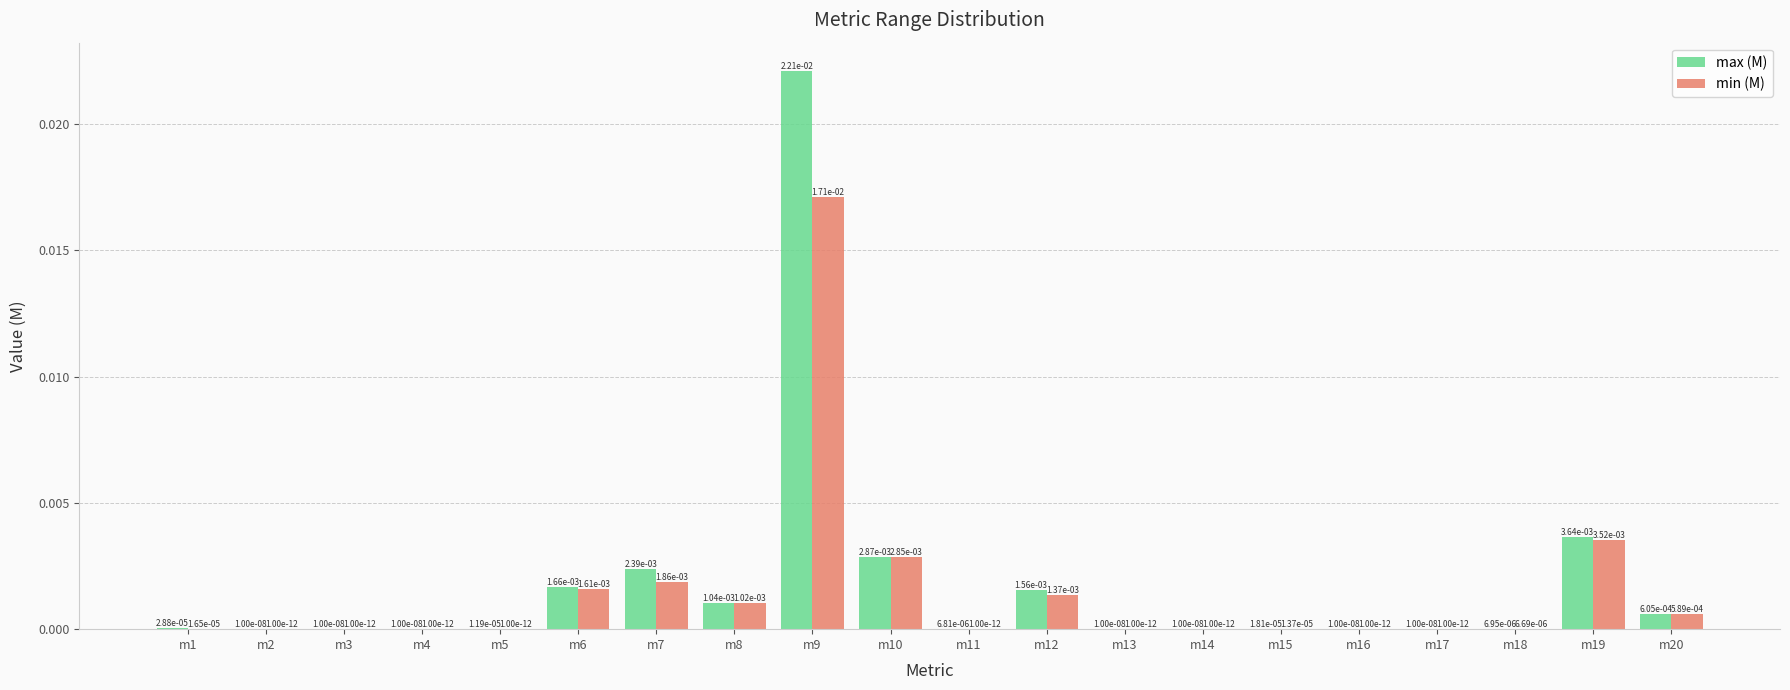

What are all the series names shown in the legend?

max (M), min (M)